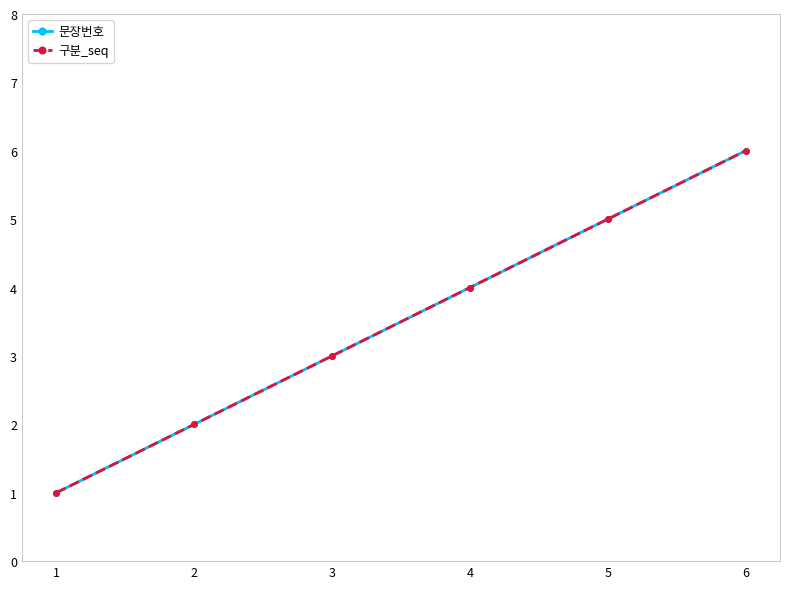

True or false: 구분_seq and 문장번호 cross at least once.

False